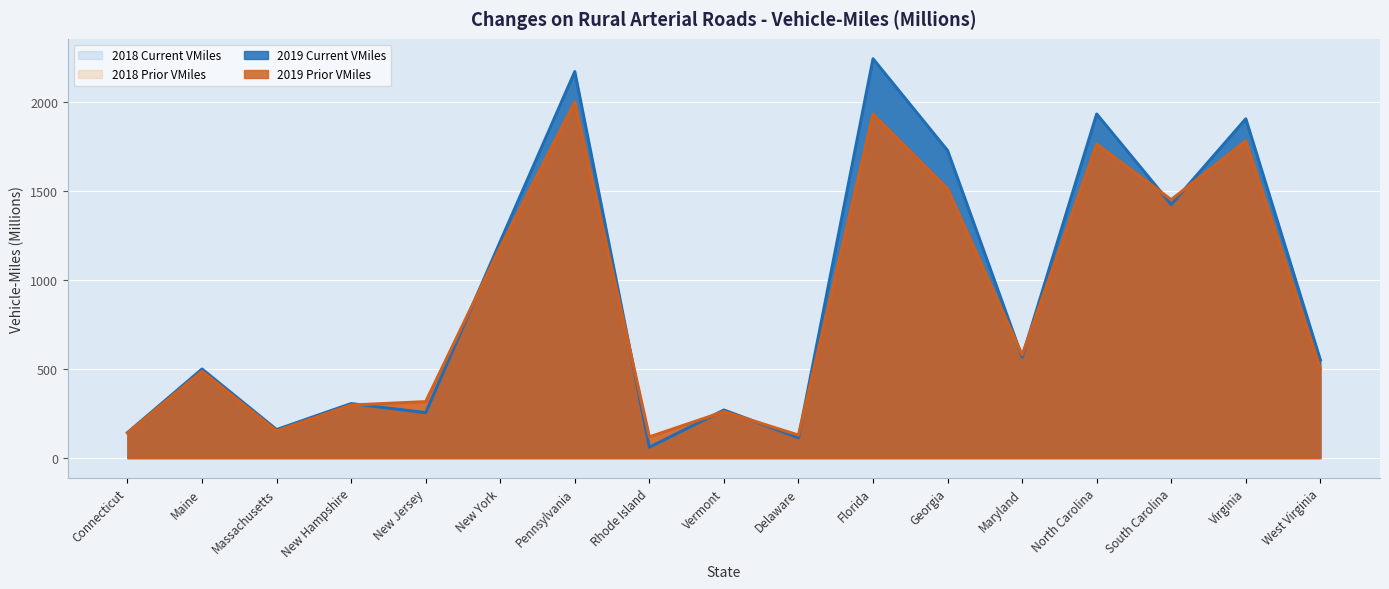

How many lines are shown in the chart?

4